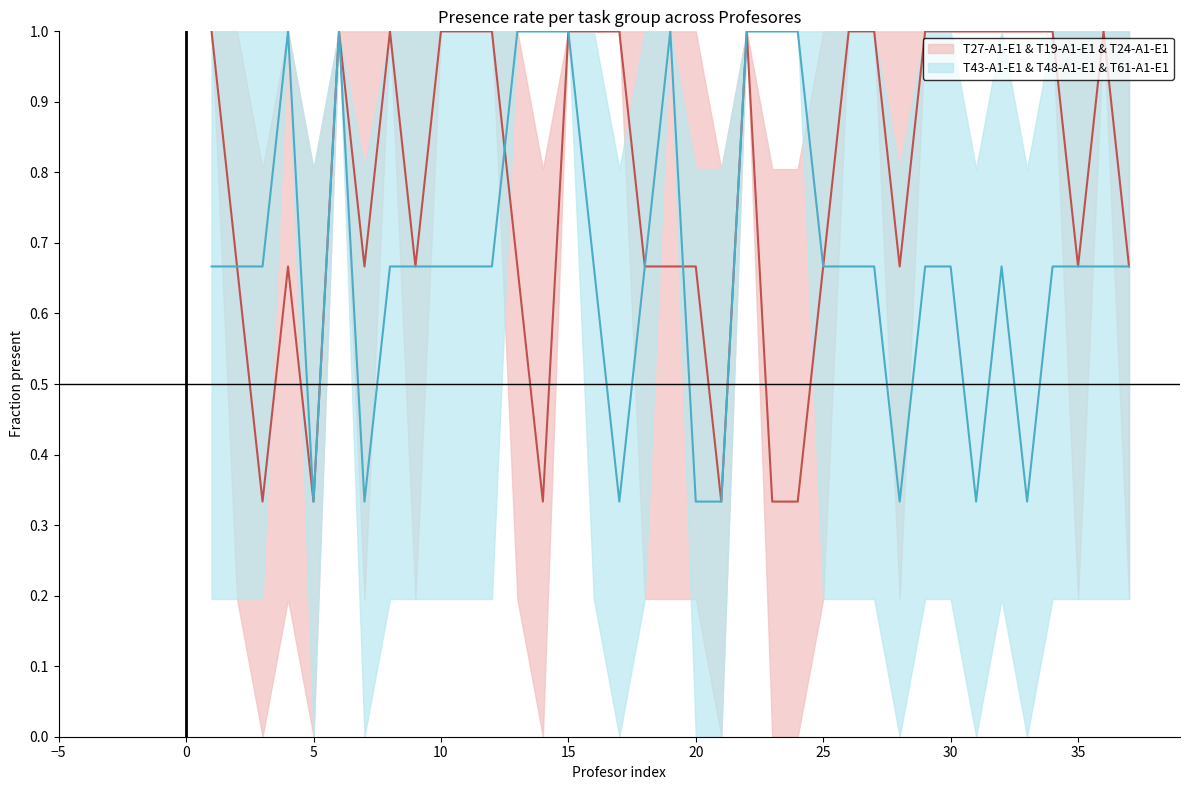

What is the minimum value for T27-A1-E1 & T19-A1-E1 & T24-A1-E1?

0.3